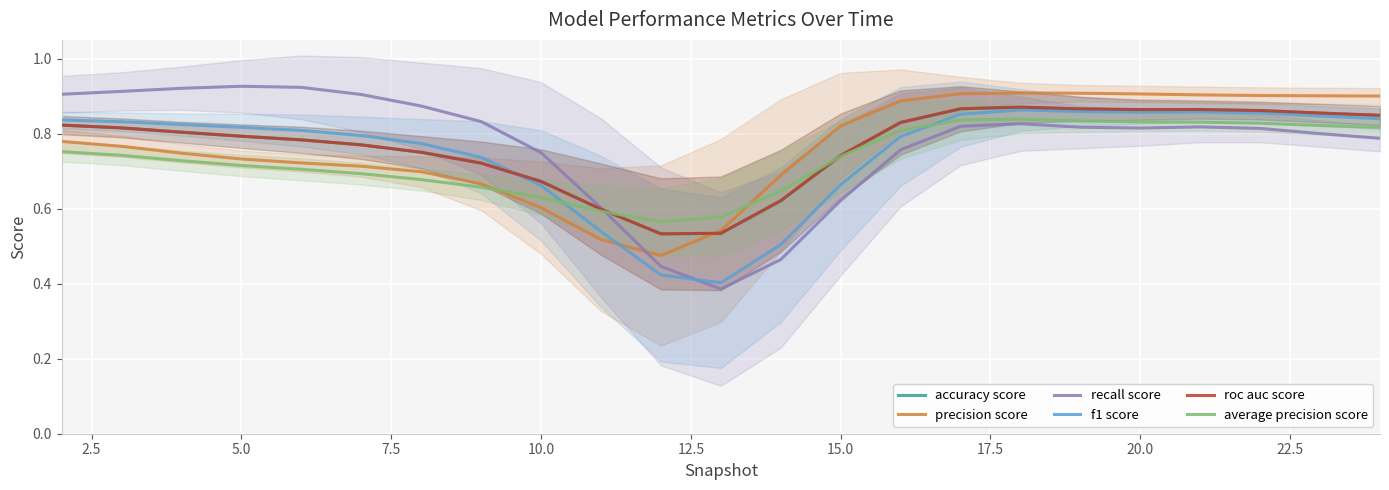

What are all the series names shown in the legend?

accuracy score, precision score, recall score, f1 score, roc auc score, average precision score